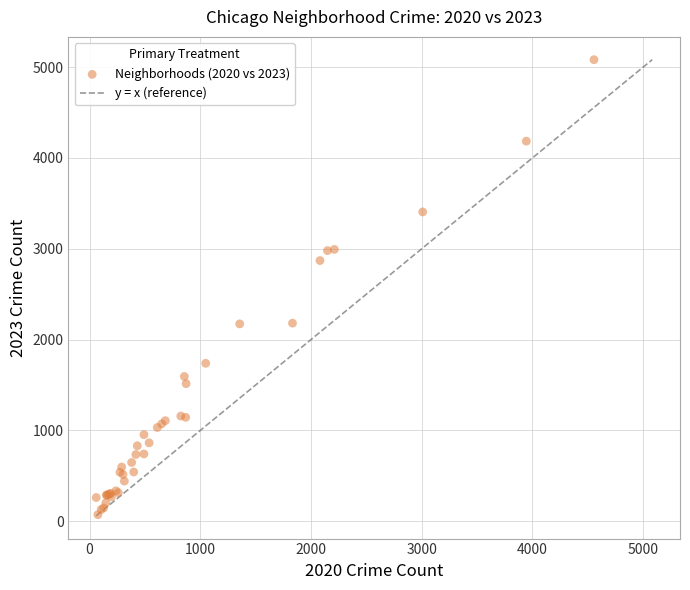

What Y value in the scatter plot is closest to 2577?

2870